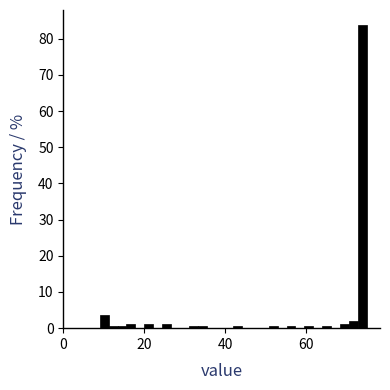

Around what value on the x-axis is the tallest bar? Give the approximate position of its centre, as read against the axis.

74